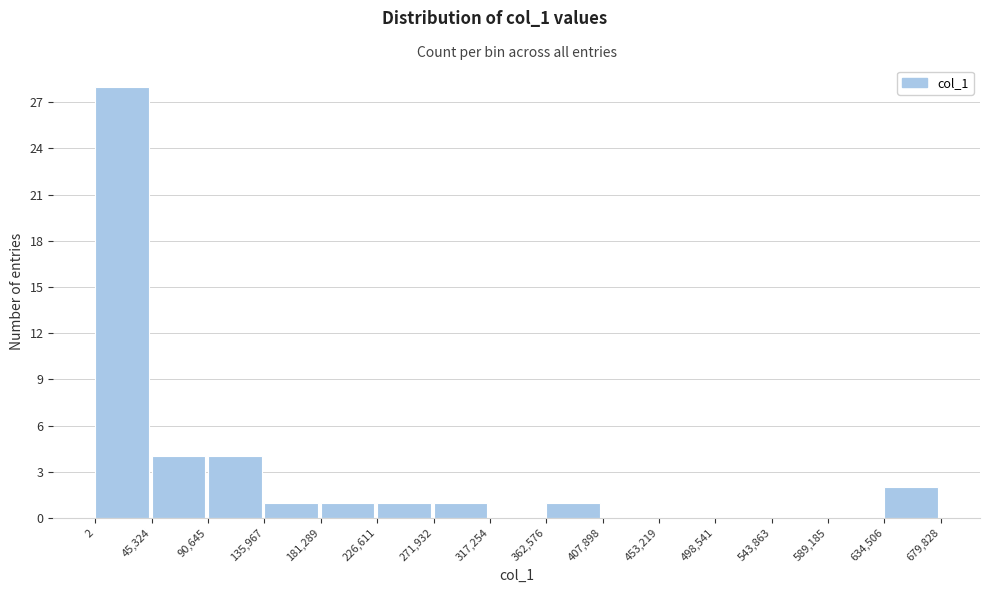

Which range on the x-axis has the tallest bar?

2 to 45,324